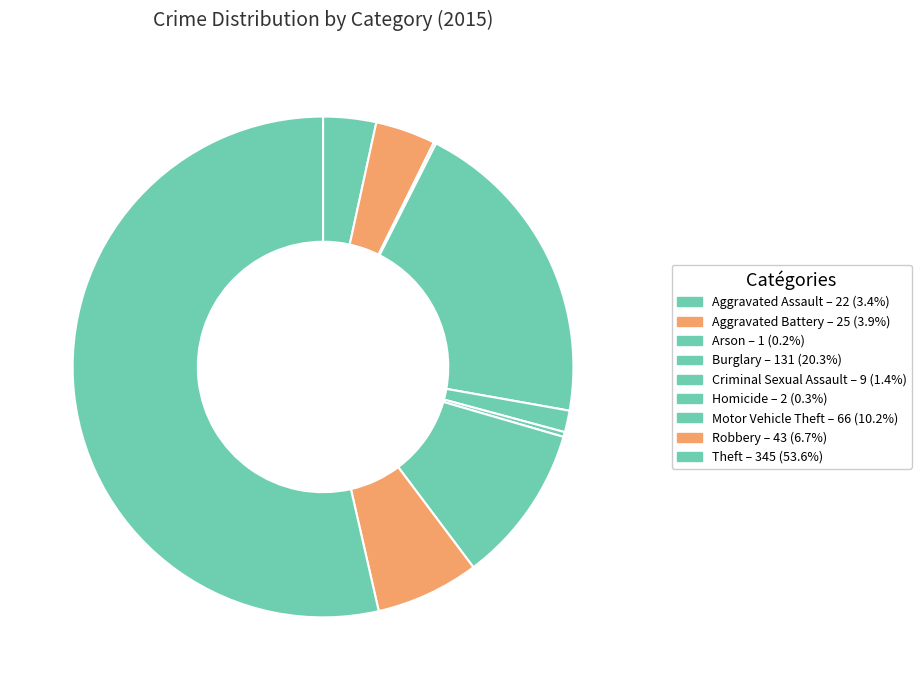

How many segments does this pie chart have?

9